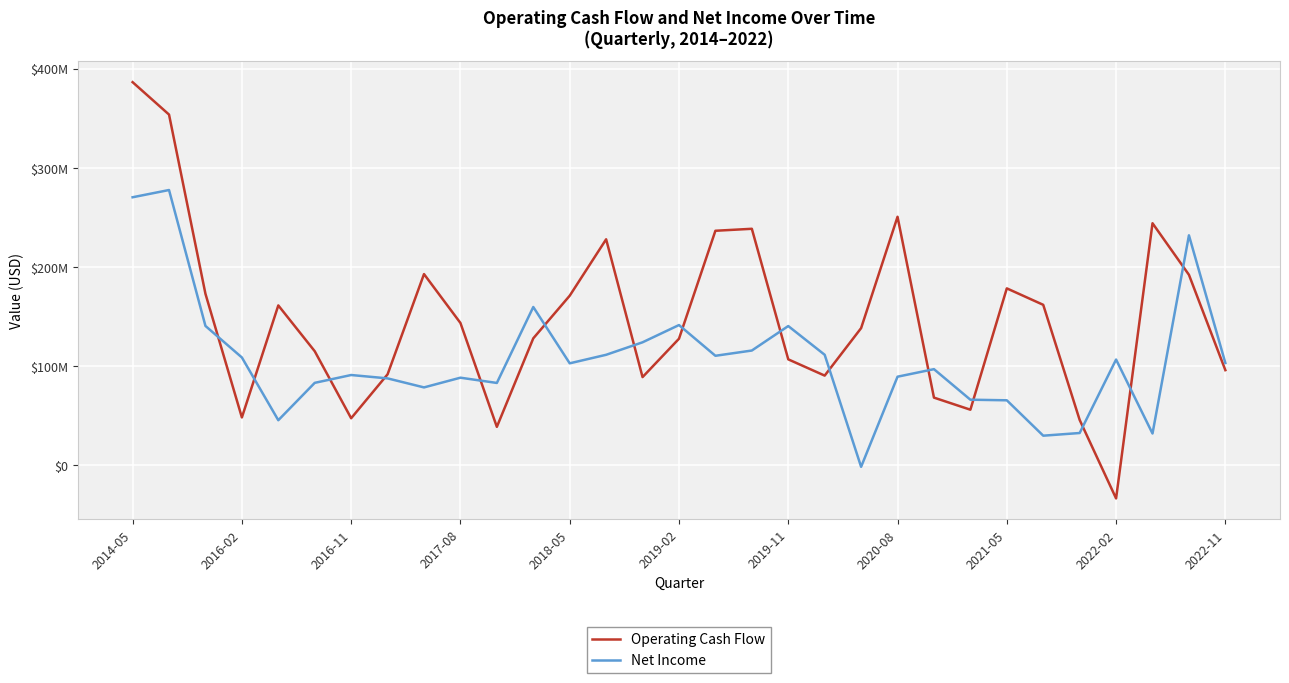

What are all the series names shown in the legend?

Operating Cash Flow, Net Income